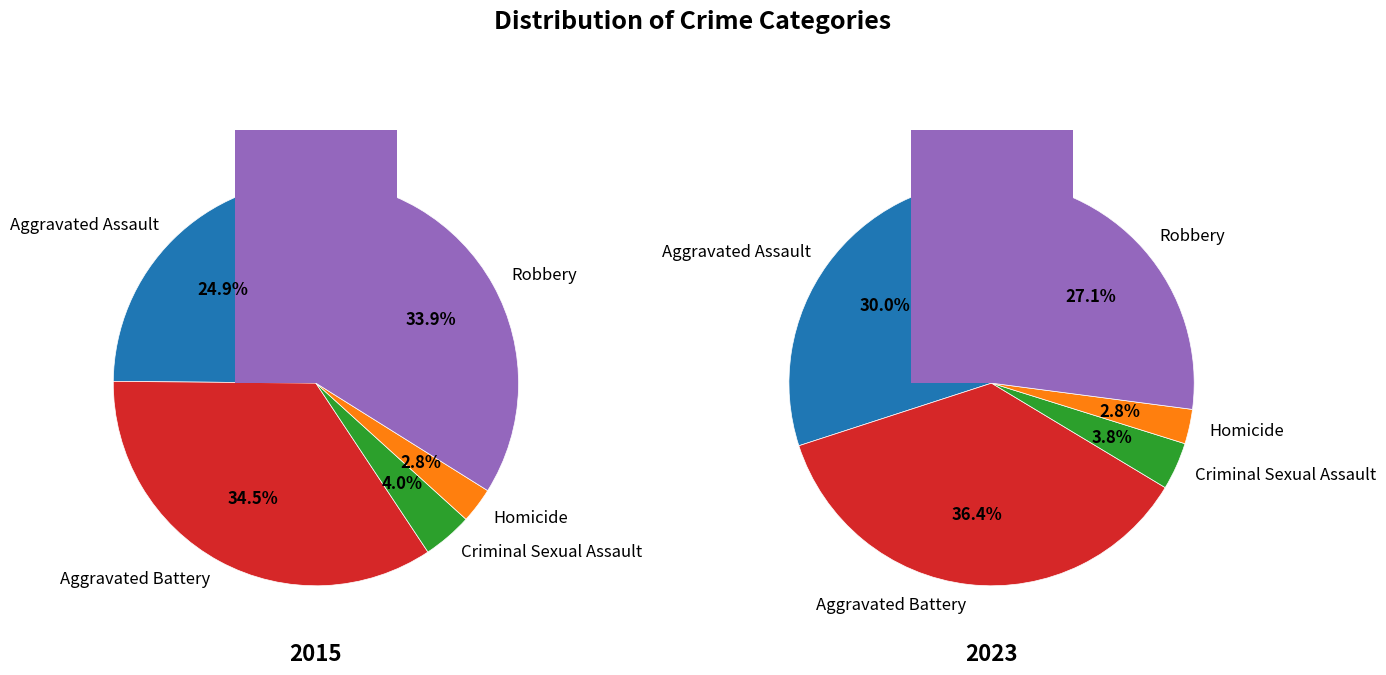

How many segments does this pie chart have?

5